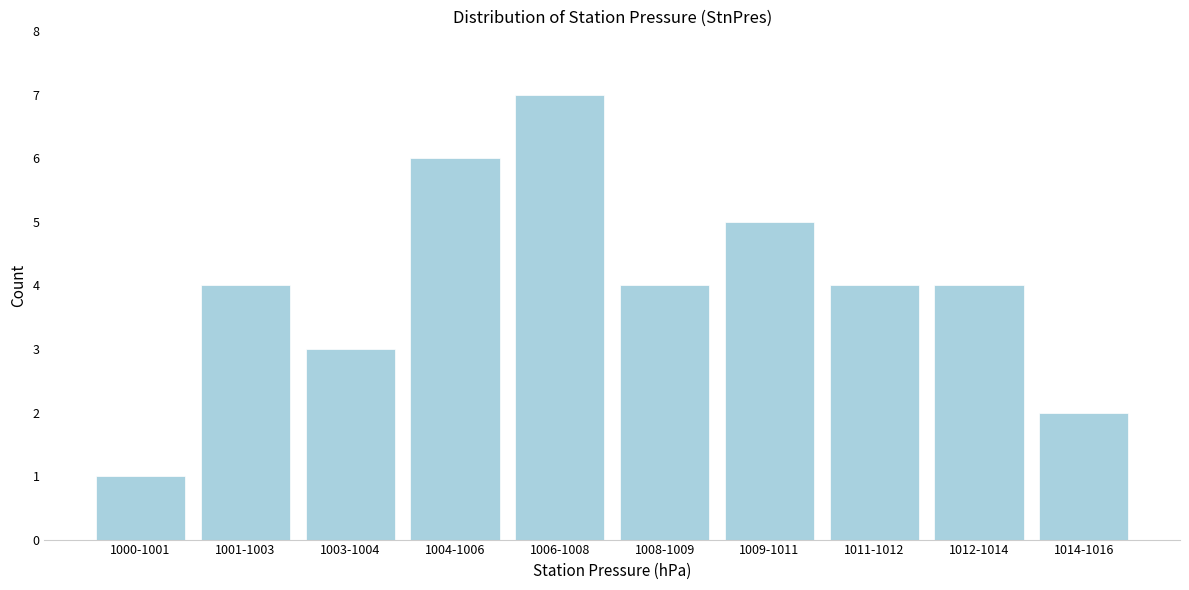

Reading left to right, transcribe all the data shown in this chart.

1000-1001=1	1001-1003=4	1003-1004=3	1004-1006=6	1006-1008=7	1008-1009=4	1009-1011=5	1011-1012=4	1012-1014=4	1014-1016=2